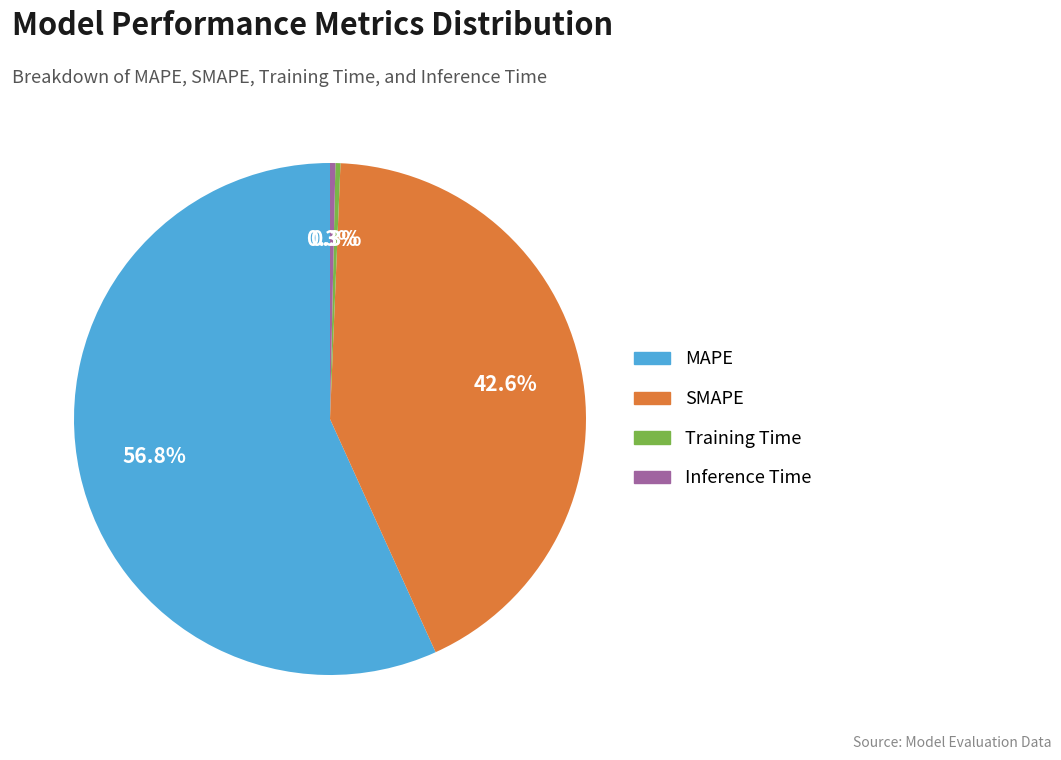

To the nearest percent, what is the average slice percentage?

25%